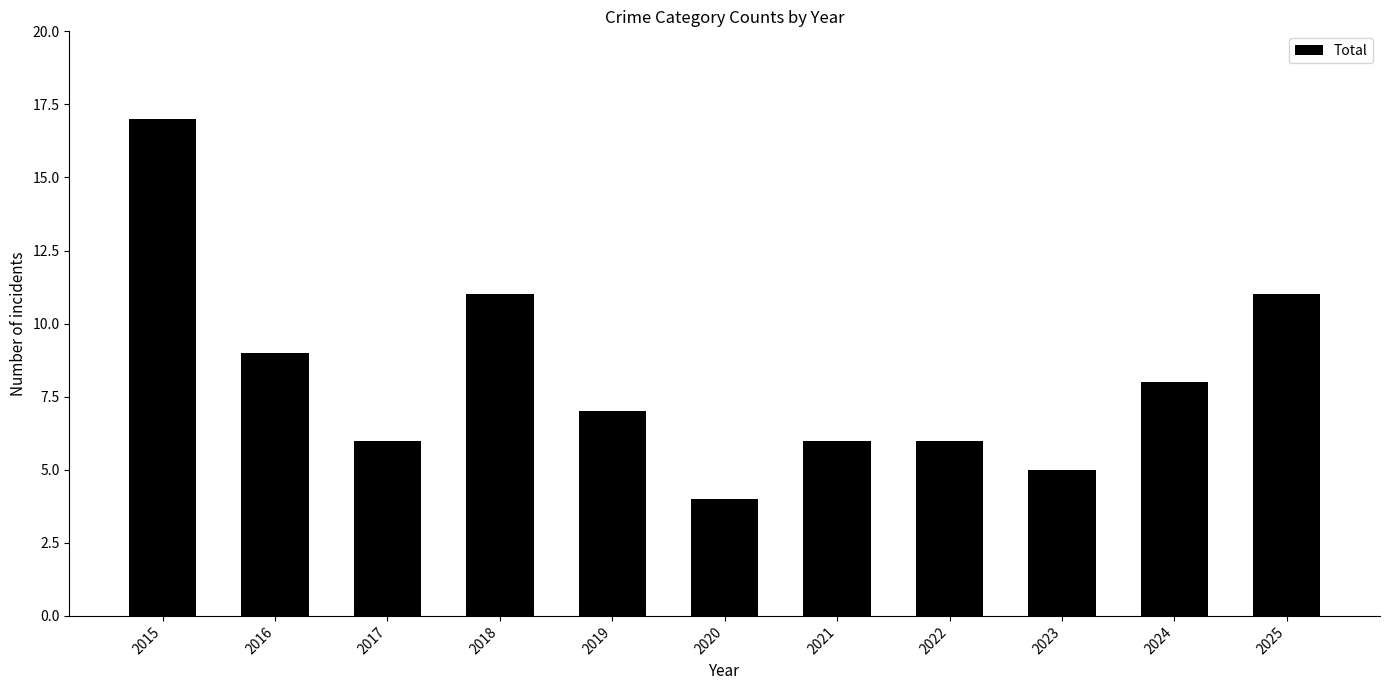

What is the value of the 3rd bar from the left?

6